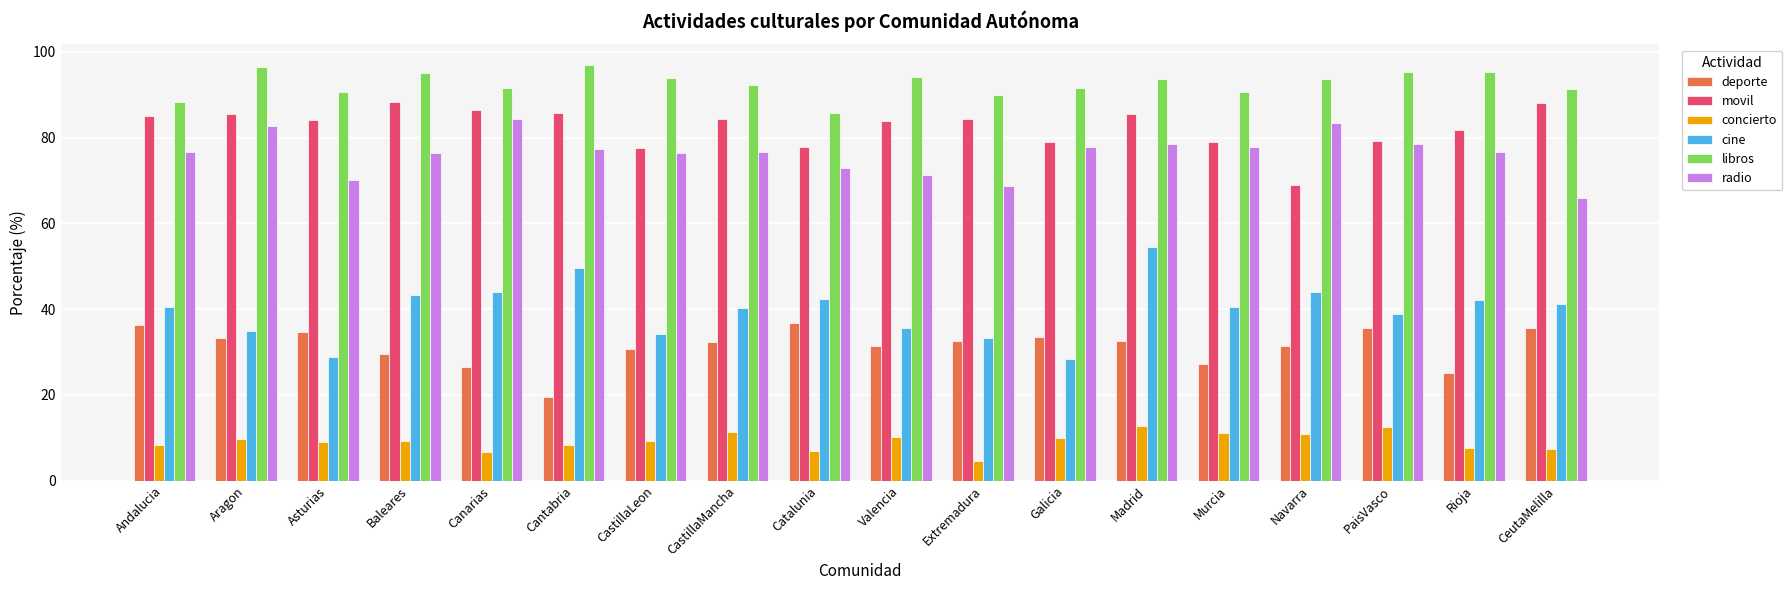

What is the maximum value shown in the chart?

96.9